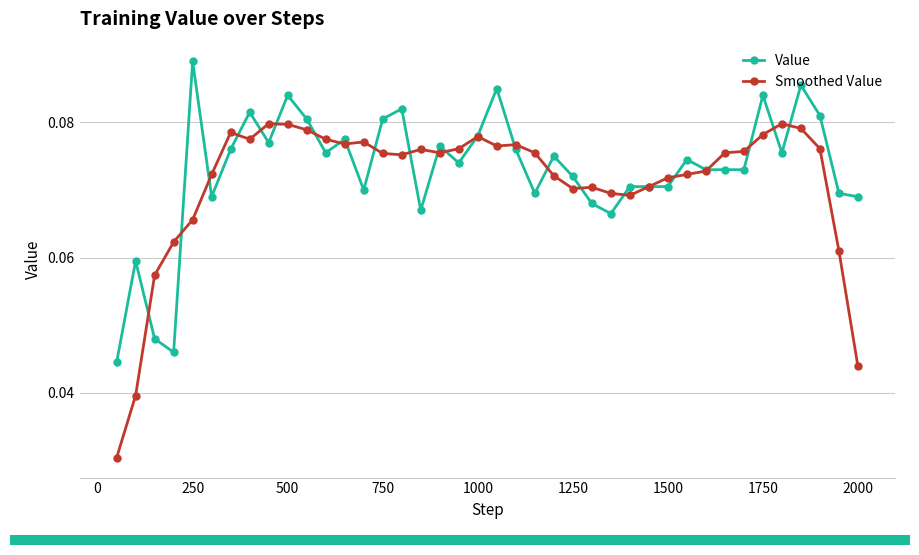

List the series in order of their overall mean, highest first.

Value, Smoothed Value